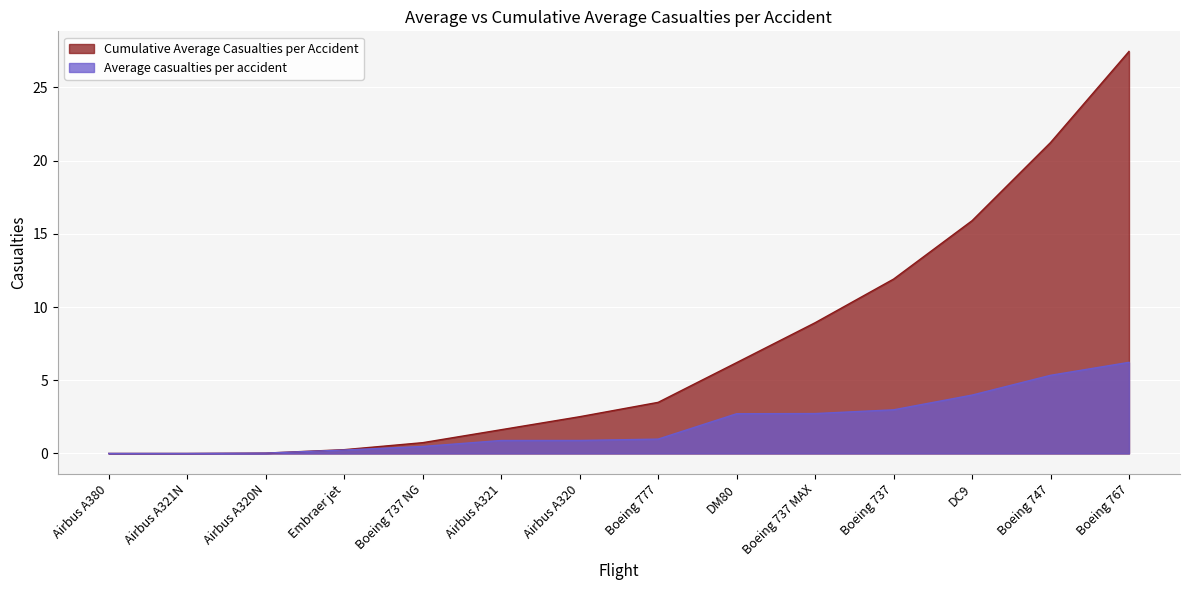

Which label corresponds to the smallest value in the chart?

Airbus A380